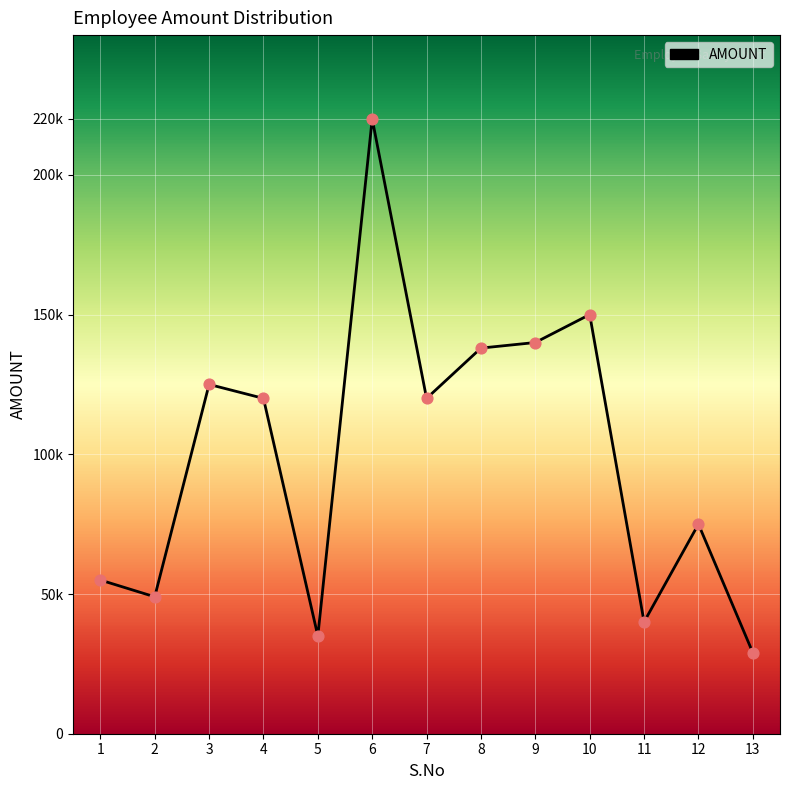

What is the change in value from 7 to 13?

-91000